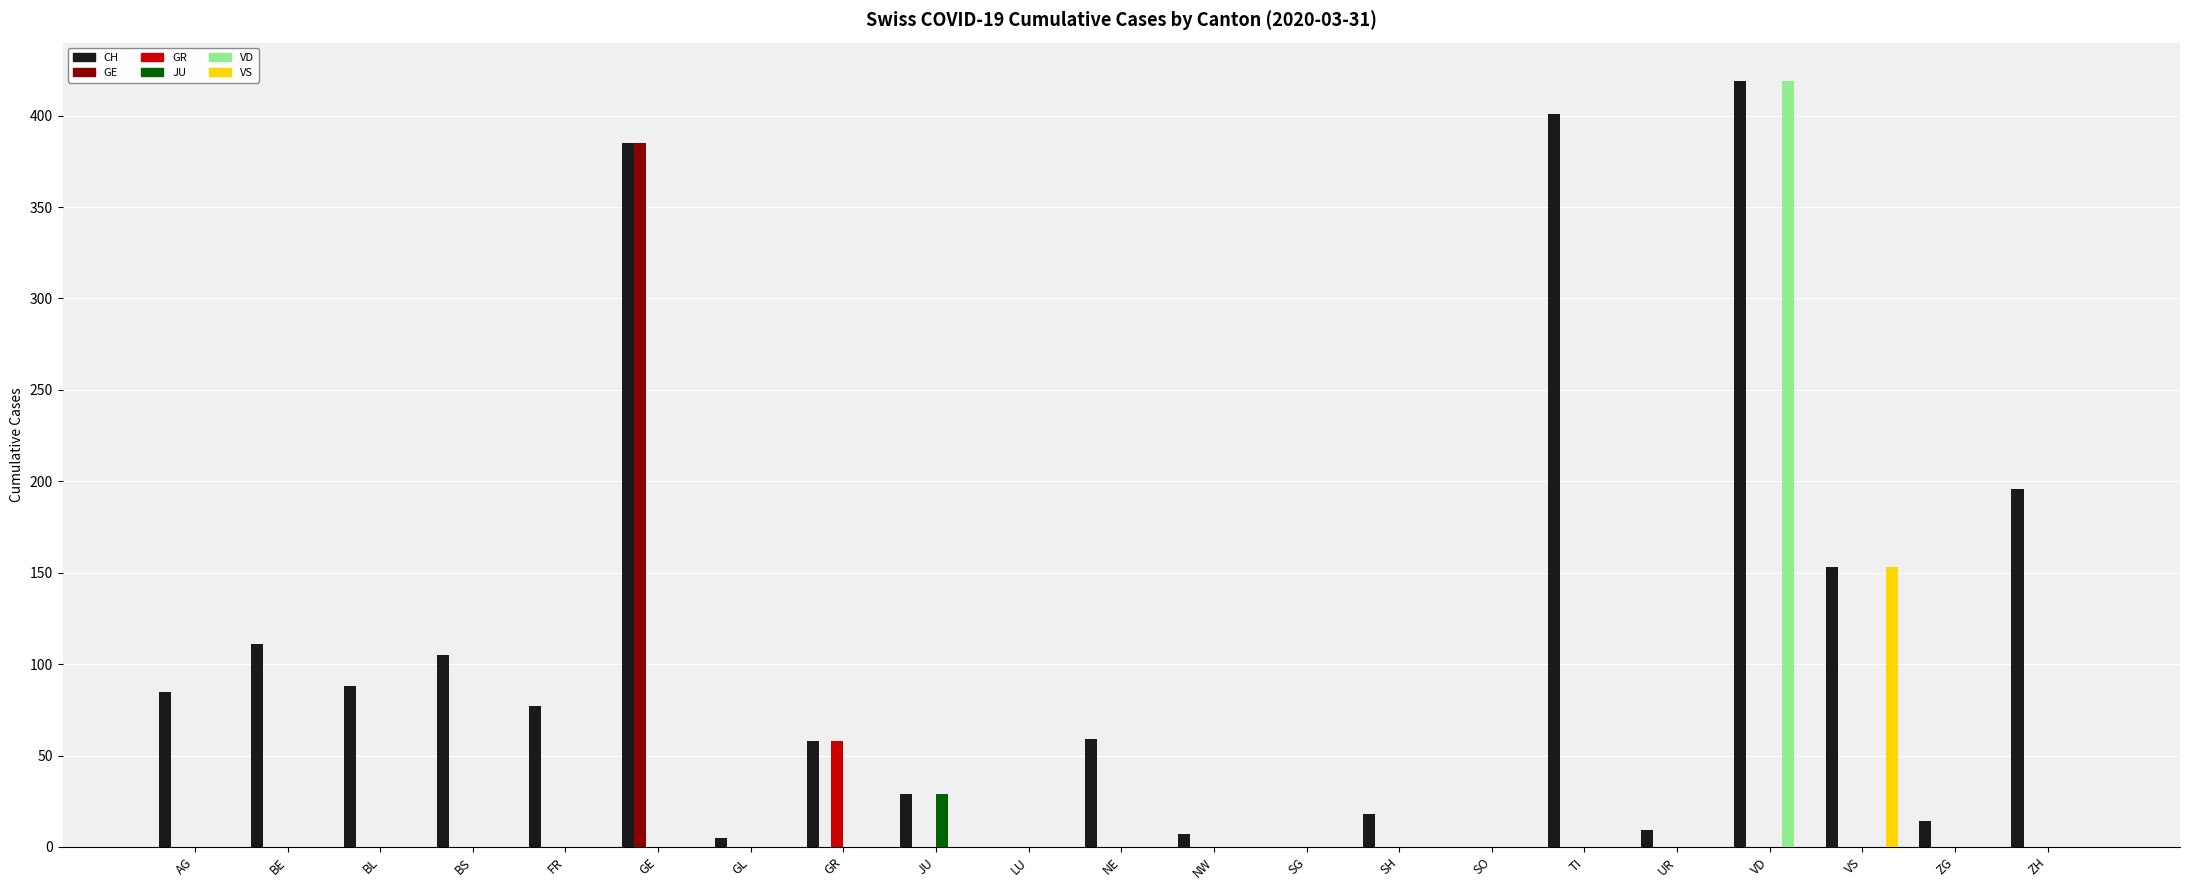

What is the sum of all VD values?

419